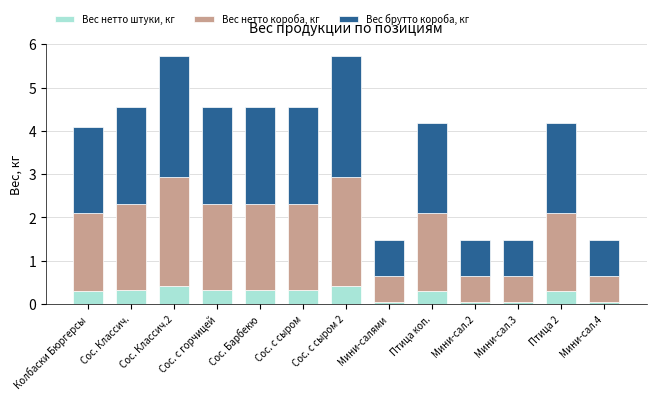

What is the total value across all series at Сос. с горчицей?

4.6